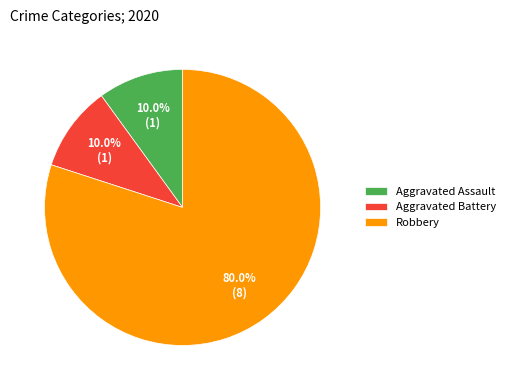

Which has a higher value, Robbery or Aggravated Assault?

Robbery